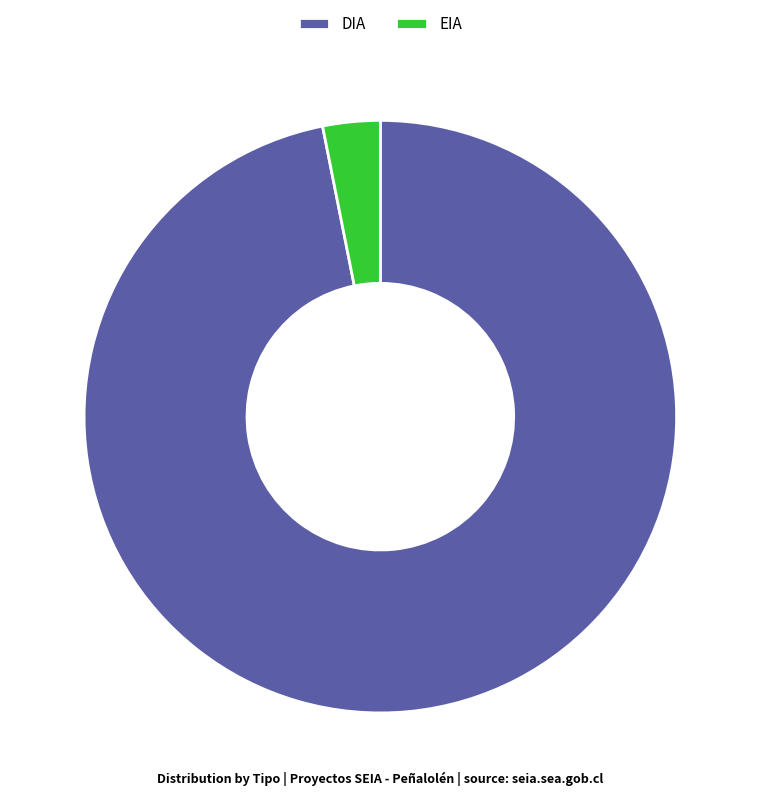

Combined, do EIA and DIA account for over 50%?

Yes